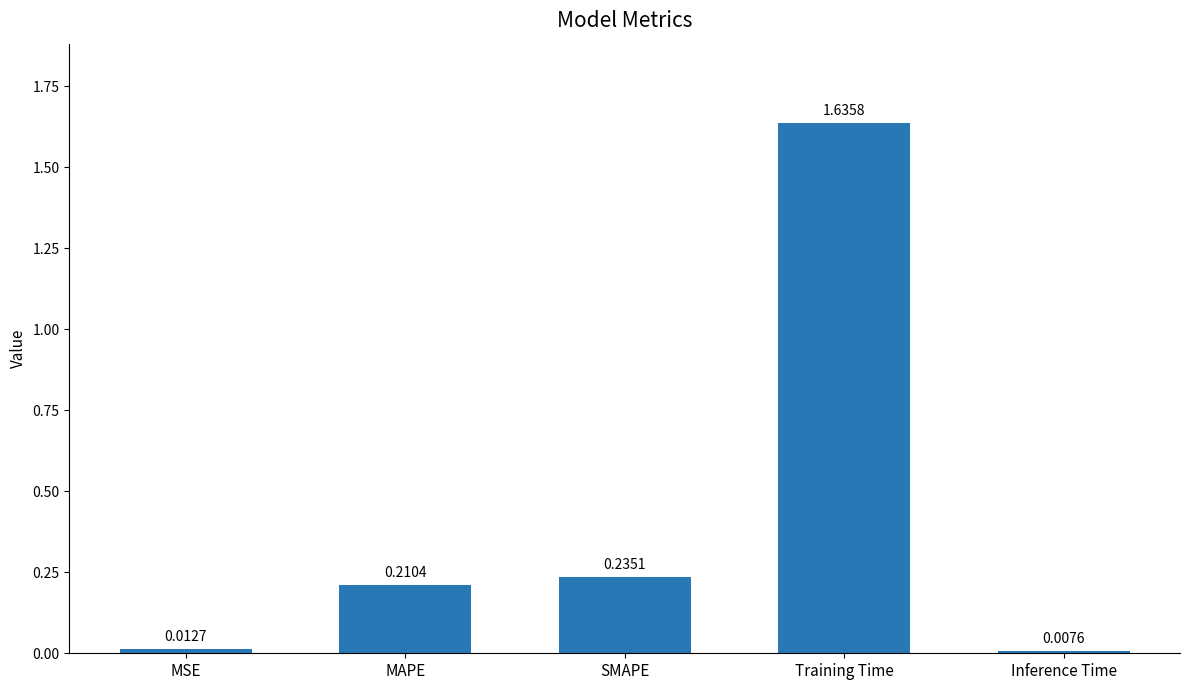

Which category has the lowest value across all series?

Inference Time